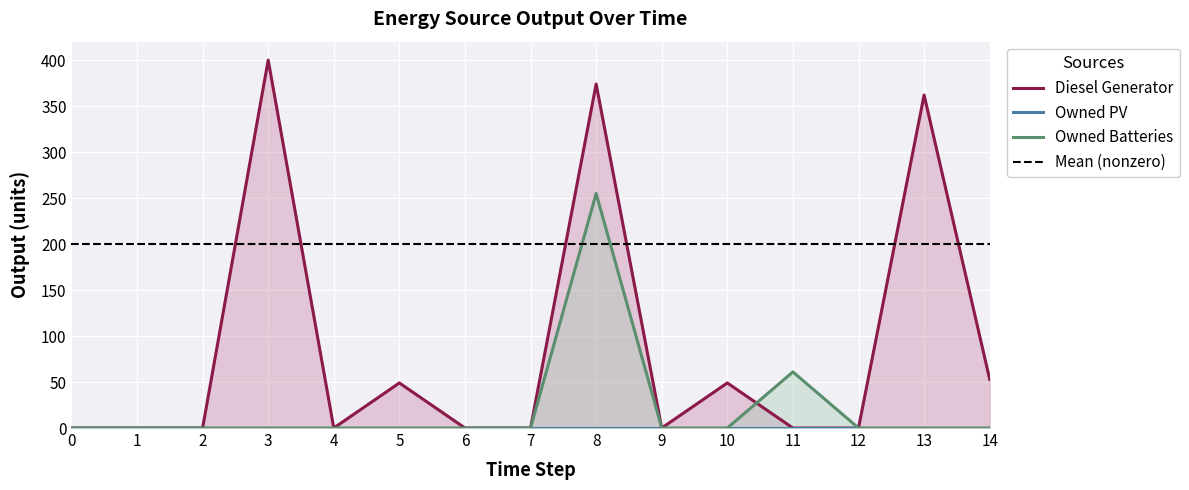

At which label does Owned Batteries reach its peak?

8